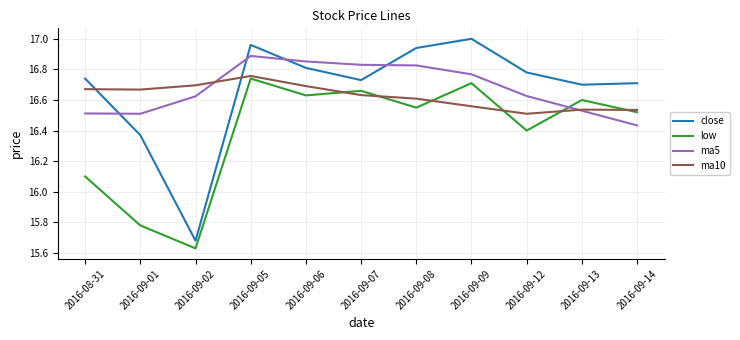

At which label does close first exceed 16?

2016-08-31